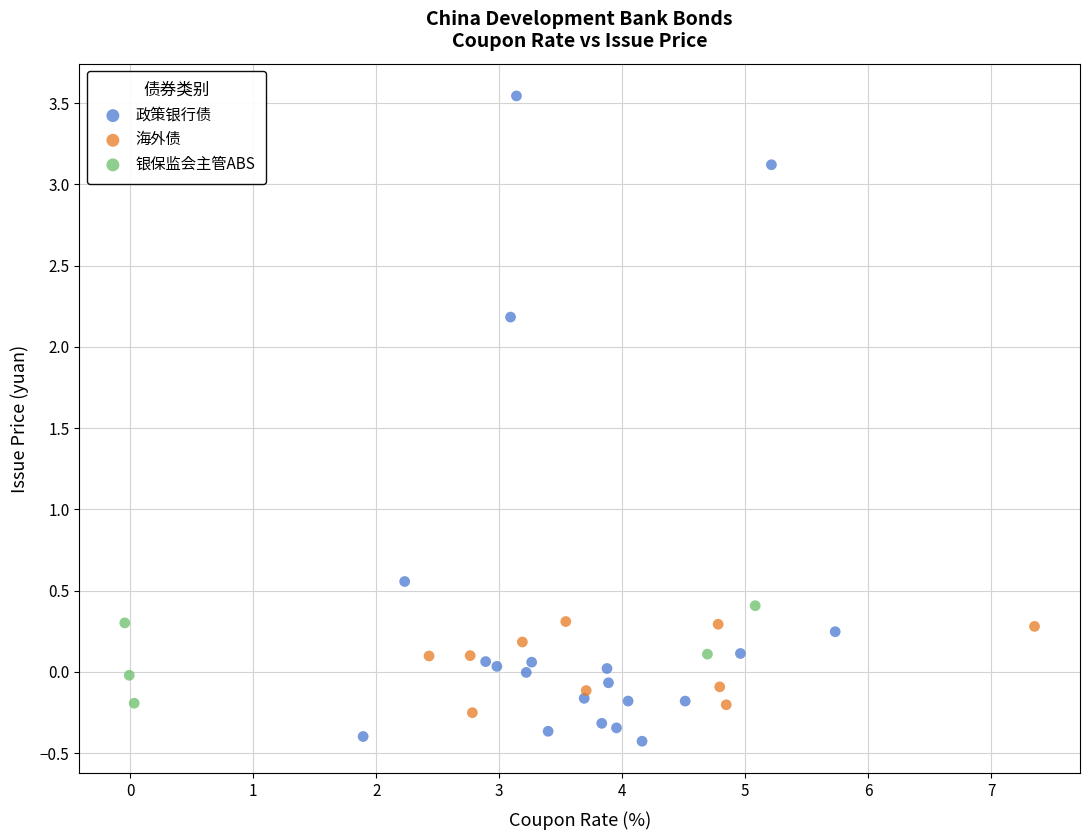

Which series contains the highest Y value?

政策银行债